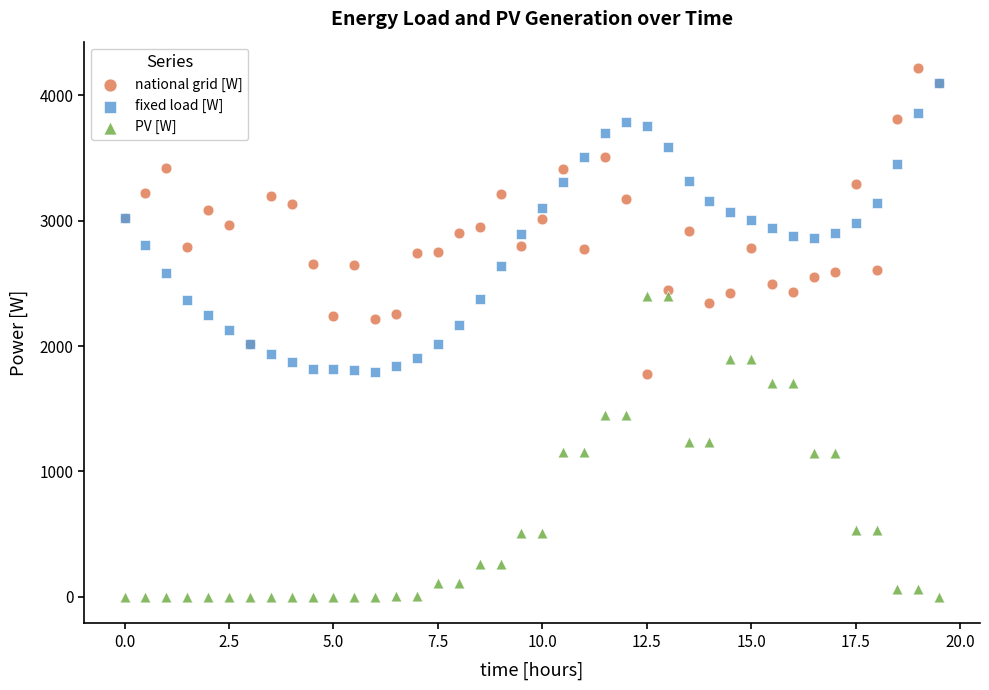

What are all the series names shown in the legend?

national grid [W], fixed load [W], PV [W]